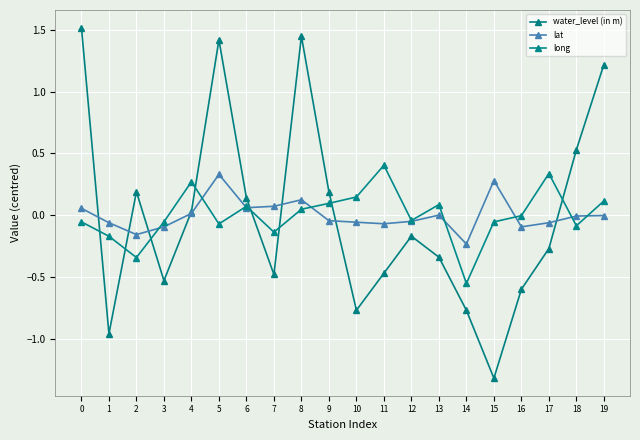

How many data points does each series have?

20